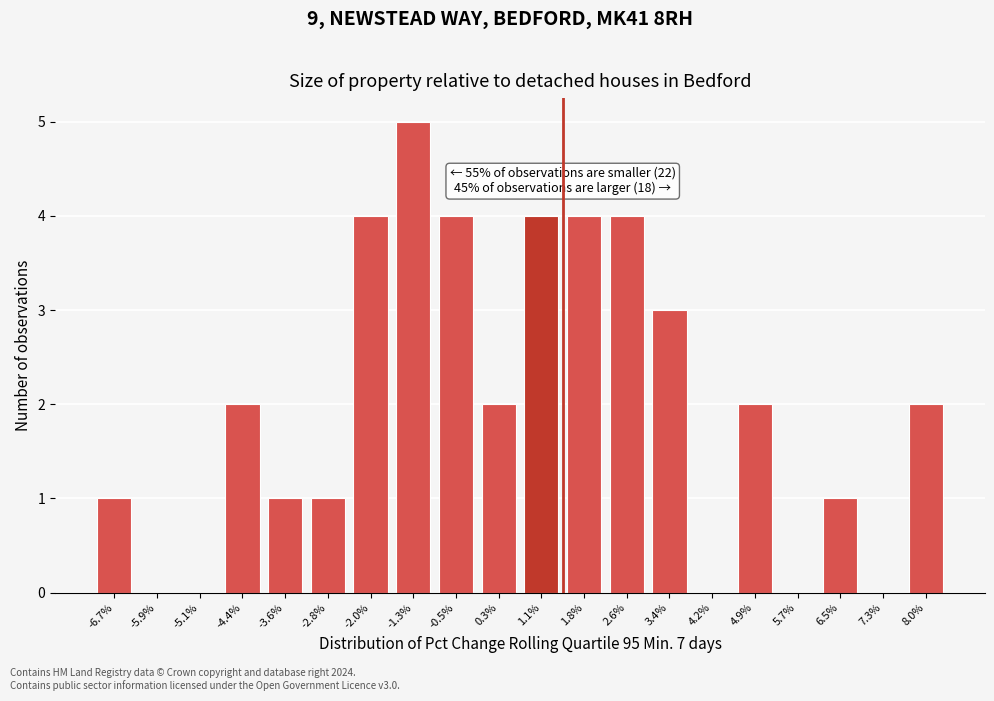

Reading left to right, what are all the values shown in this chart?

-6.7%=1	-5.9%=0	-5.1%=0	-4.4%=2	-3.6%=1	-2.8%=1	-2.0%=4	-1.3%=5	-0.5%=4	0.3%=2	1.1%=4	1.8%=4	2.6%=4	3.4%=3	4.2%=0	4.9%=2	5.7%=0	6.5%=1	7.3%=0	8.0%=2